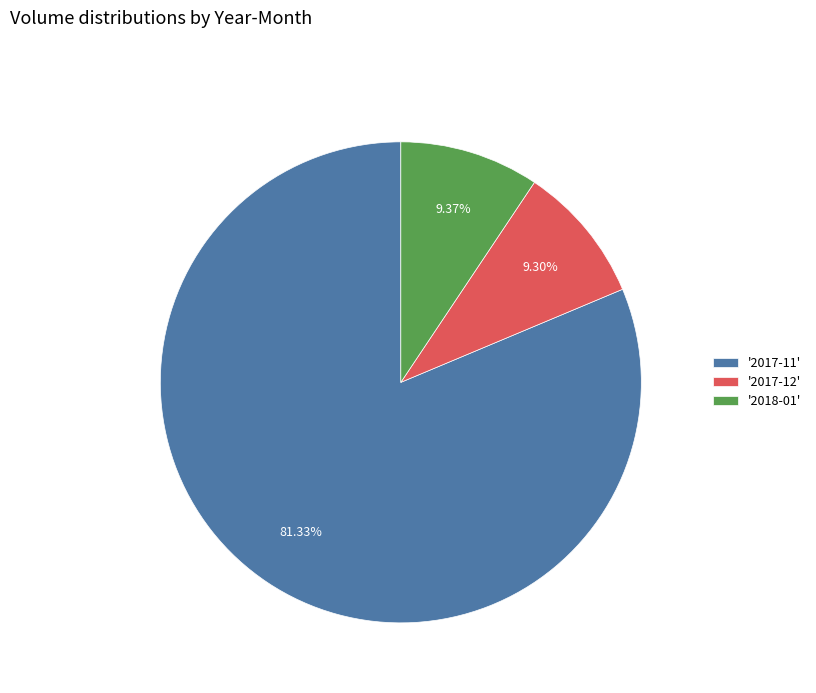

Between '2017-11' and '2018-01', which is larger?

'2017-11'